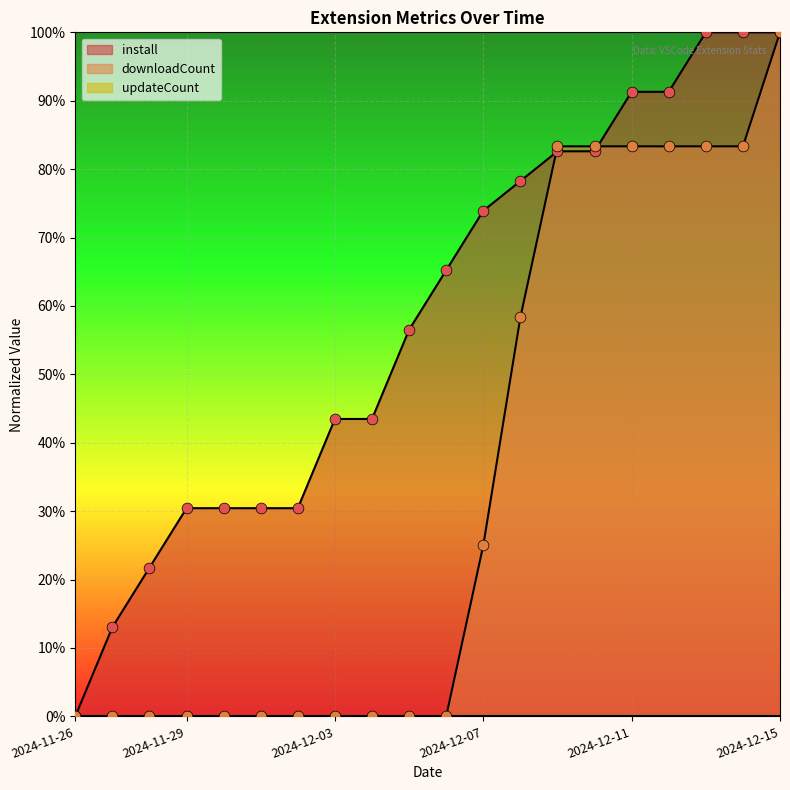

Which series contains the highest Y value?

install